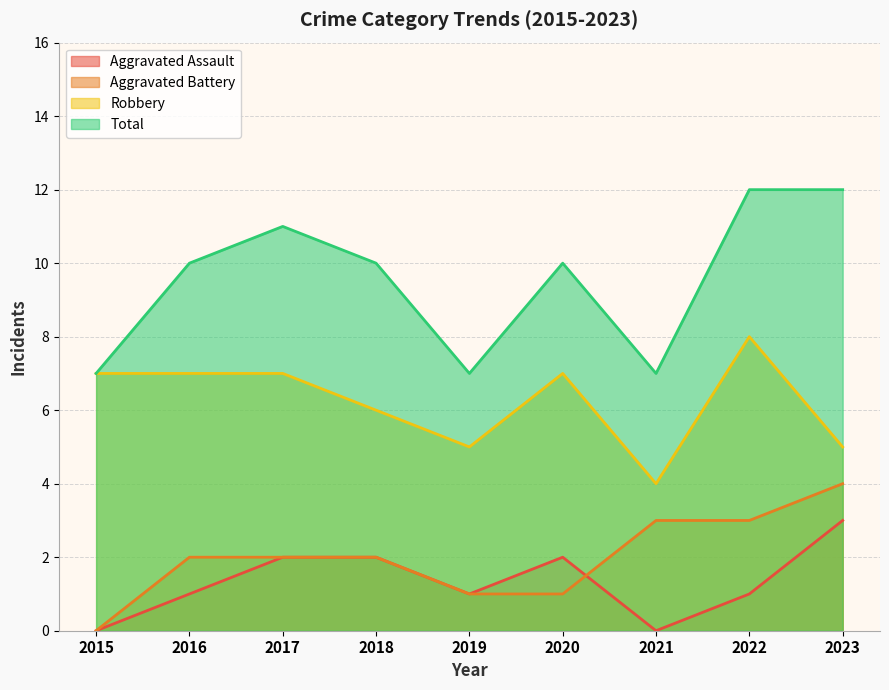

Does the chart display data point markers on the line(s)?

No